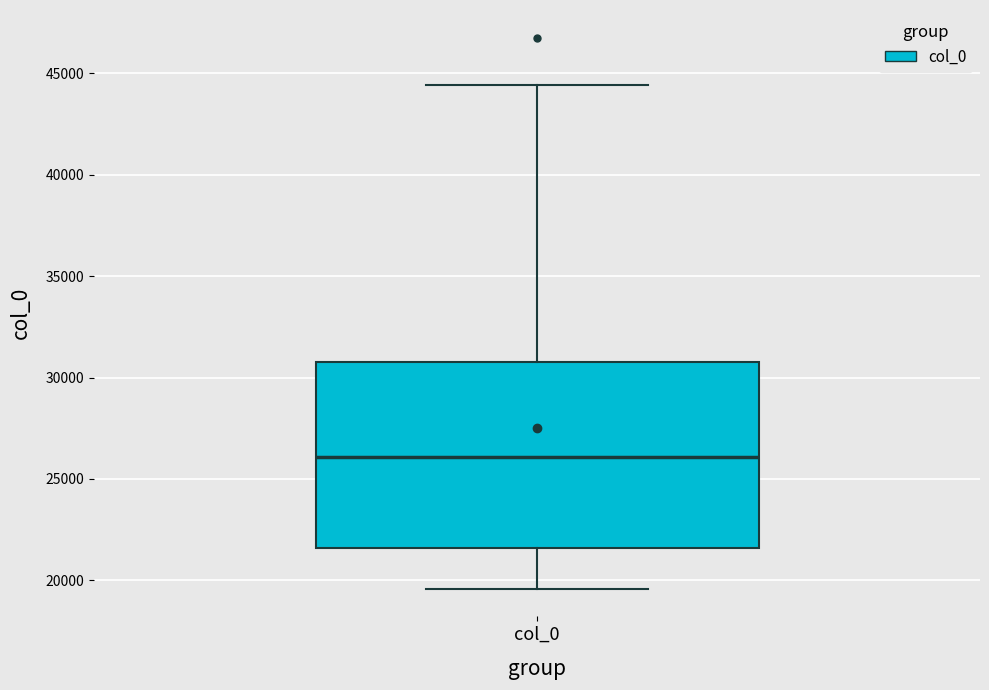

Where does the upper whisker of the box for col_0 end on the y-axis? The values are not printed on the chart, so give them approximately, as read against the axis.

44500